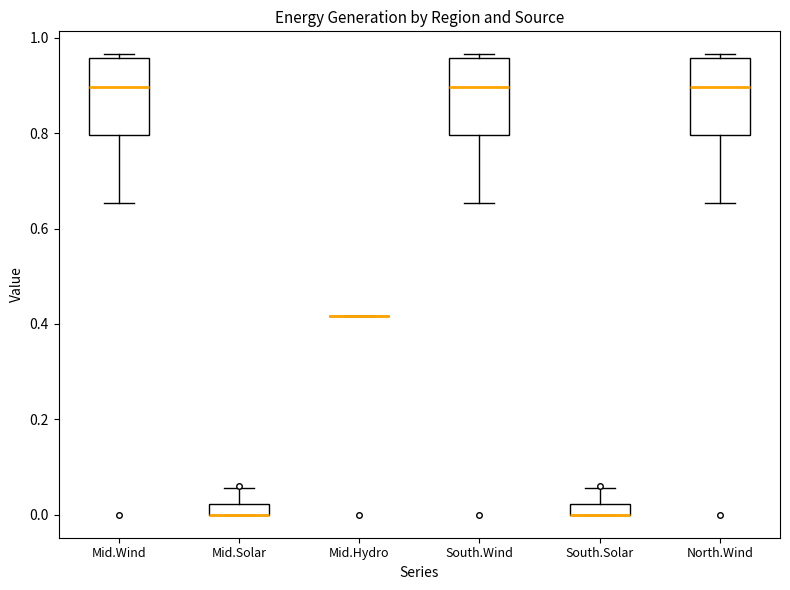

Where is the lower edge of the box for South.Wind on the y-axis? The values are not printed on the chart, so give them approximately, as read against the axis.

0.80